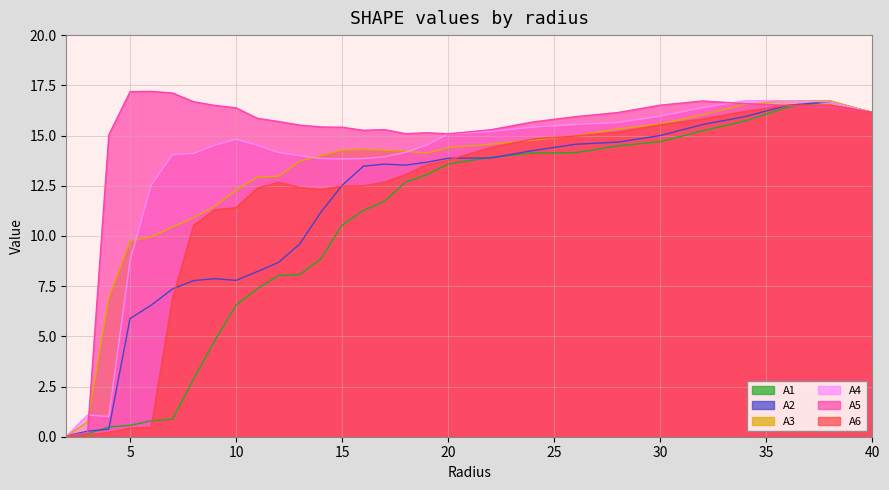

Reading right to left, list all the values displayed in this chart.

A1: 40.0=16.1	38.0=16.7	36.0=16.4	34.0=15.7	32.0=15.2	30.0=14.7	28.0=14.5	26.0=14.1	24.0=14.1	22.0=13.9	20.0=13.6	19.0=13.1	18.0=12.7	17.0=11.7	16.0=11.3	15.0=10.5	14.0=8.9	13.0=8.1	12.0=8.0	11.0=7.4	10.0=6.6	9.0=4.8	8.0=2.9	7.0=0.9	6.0=0.8	5.0=0.6	4.0=0.5	3.0=0.1	2.0=0.1
A2: 40.0=16.1	38.0=16.7	36.0=16.5	34.0=15.9	32.0=15.5	30.0=15.0	28.0=14.7	26.0=14.6	24.0=14.2	22.0=13.9	20.0=13.9	19.0=13.7	18.0=13.5	17.0=13.6	16.0=13.5	15.0=12.5	14.0=11.2	13.0=9.6	12.0=8.7	11.0=8.2	10.0=7.8	9.0=7.9	8.0=7.8	7.0=7.4	6.0=6.6	5.0=5.9	4.0=0.4	3.0=0.3	2.0=0.0
A3: 40.0=16.1	38.0=16.7	36.0=16.7	34.0=16.6	32.0=16.0	30.0=15.6	28.0=15.3	26.0=15.0	24.0=14.8	22.0=14.6	20.0=14.4	19.0=14.1	18.0=14.2	17.0=14.3	16.0=14.3	15.0=14.3	14.0=14.0	13.0=13.7	12.0=13.0	11.0=12.9	10.0=12.3	9.0=11.5	8.0=10.9	7.0=10.4	6.0=10.0	5.0=9.7	4.0=6.9	3.0=0.7	2.0=0.0
A4: 40.0=16.1	38.0=16.7	36.0=16.7	34.0=16.7	32.0=16.4	30.0=16.0	28.0=15.7	26.0=15.5	24.0=15.4	22.0=15.2	20.0=15.1	19.0=14.5	18.0=14.2	17.0=13.9	16.0=13.9	15.0=13.8	14.0=13.9	13.0=14.0	12.0=14.2	11.0=14.5	10.0=14.8	9.0=14.5	8.0=14.1	7.0=14.1	6.0=12.5	5.0=8.8	4.0=1.0	3.0=1.1	2.0=0.0
A5: 40.0=16.1	38.0=16.4	36.0=16.5	34.0=16.6	32.0=16.7	30.0=16.5	28.0=16.1	26.0=15.9	24.0=15.7	22.0=15.3	20.0=15.1	19.0=15.1	18.0=15.1	17.0=15.3	16.0=15.3	15.0=15.4	14.0=15.4	13.0=15.5	12.0=15.7	11.0=15.9	10.0=16.4	9.0=16.5	8.0=16.7	7.0=17.1	6.0=17.2	5.0=17.2	4.0=15.0	3.0=0.2	2.0=0.0
A6: 40.0=16.1	38.0=16.5	36.0=16.5	34.0=16.2	32.0=15.8	30.0=15.5	28.0=15.2	26.0=15.0	24.0=14.8	22.0=14.4	20.0=13.8	19.0=13.5	18.0=13.1	17.0=12.7	16.0=12.5	15.0=12.5	14.0=12.3	13.0=12.4	12.0=12.7	11.0=12.4	10.0=11.4	9.0=11.3	8.0=10.5	7.0=6.9	6.0=0.5	5.0=0.4	4.0=0.2	3.0=0.1	2.0=0.0